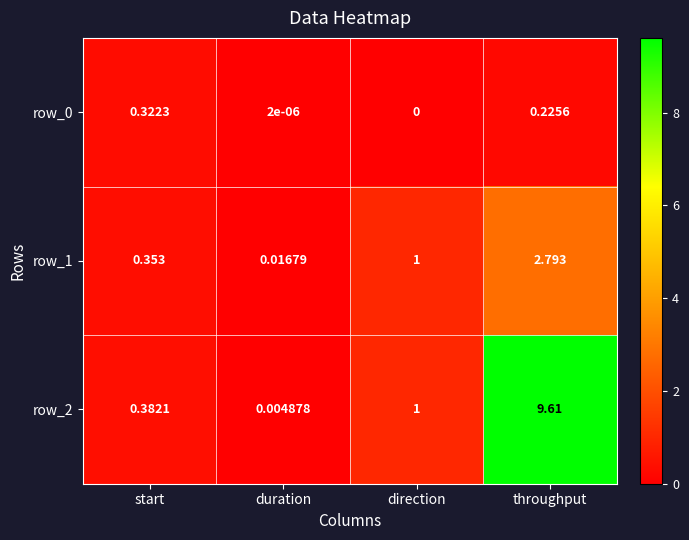

What is the sum of all row_2 values?

11.0